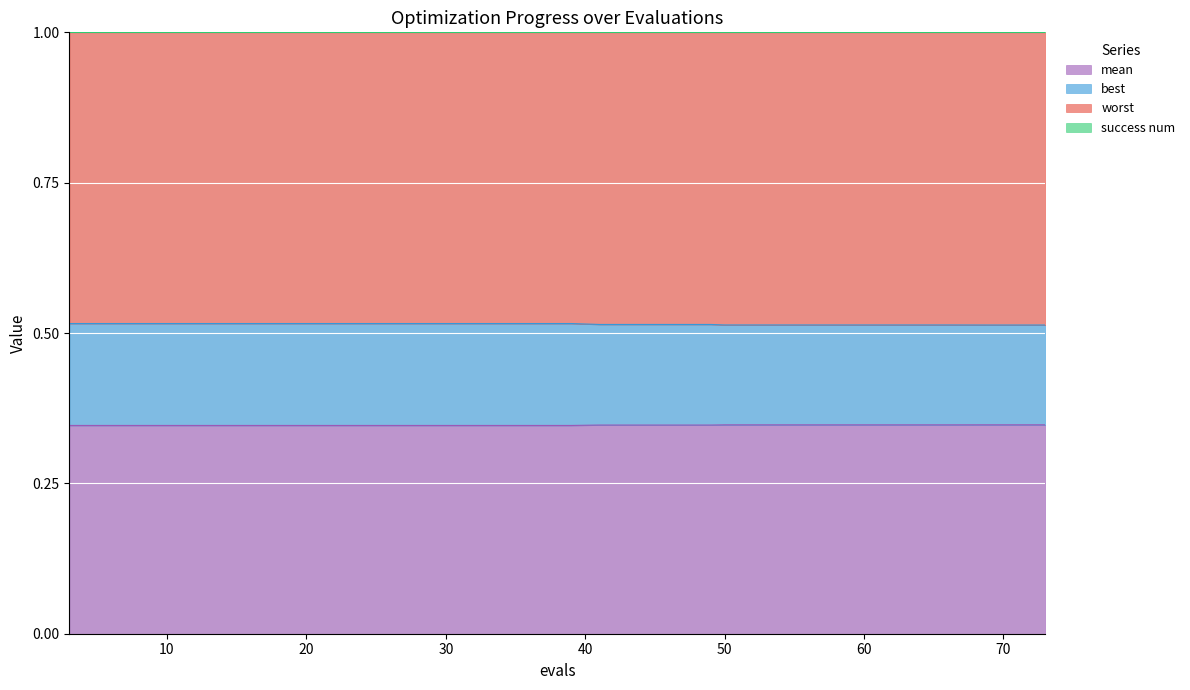

True or false: best and mean intersect in this chart.

False